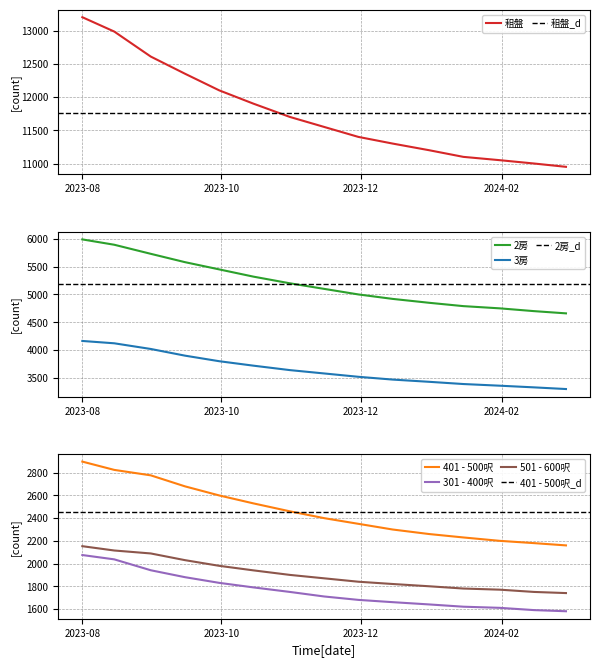

How many lines are shown in the chart?

6